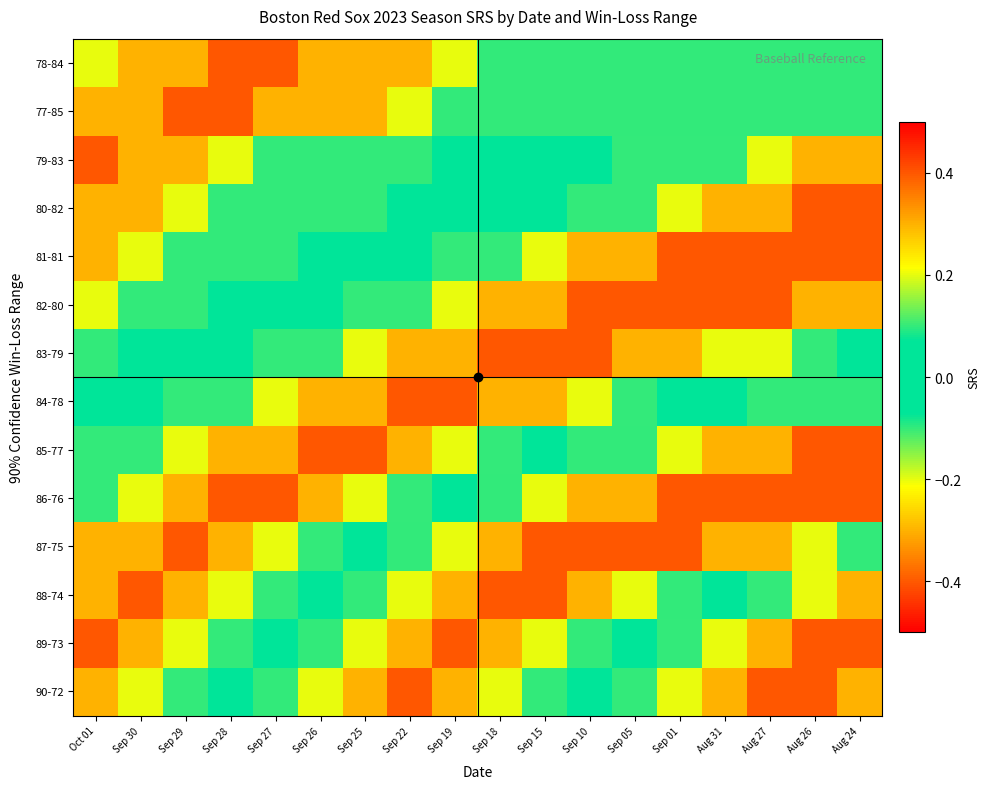

How many data points in 81-81 are above 0?

10